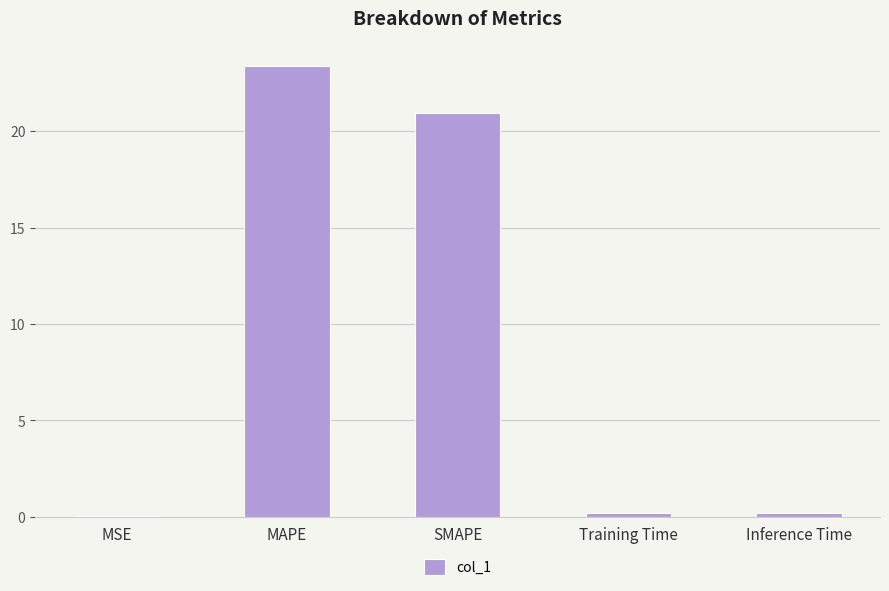

What is the average value?

8.9